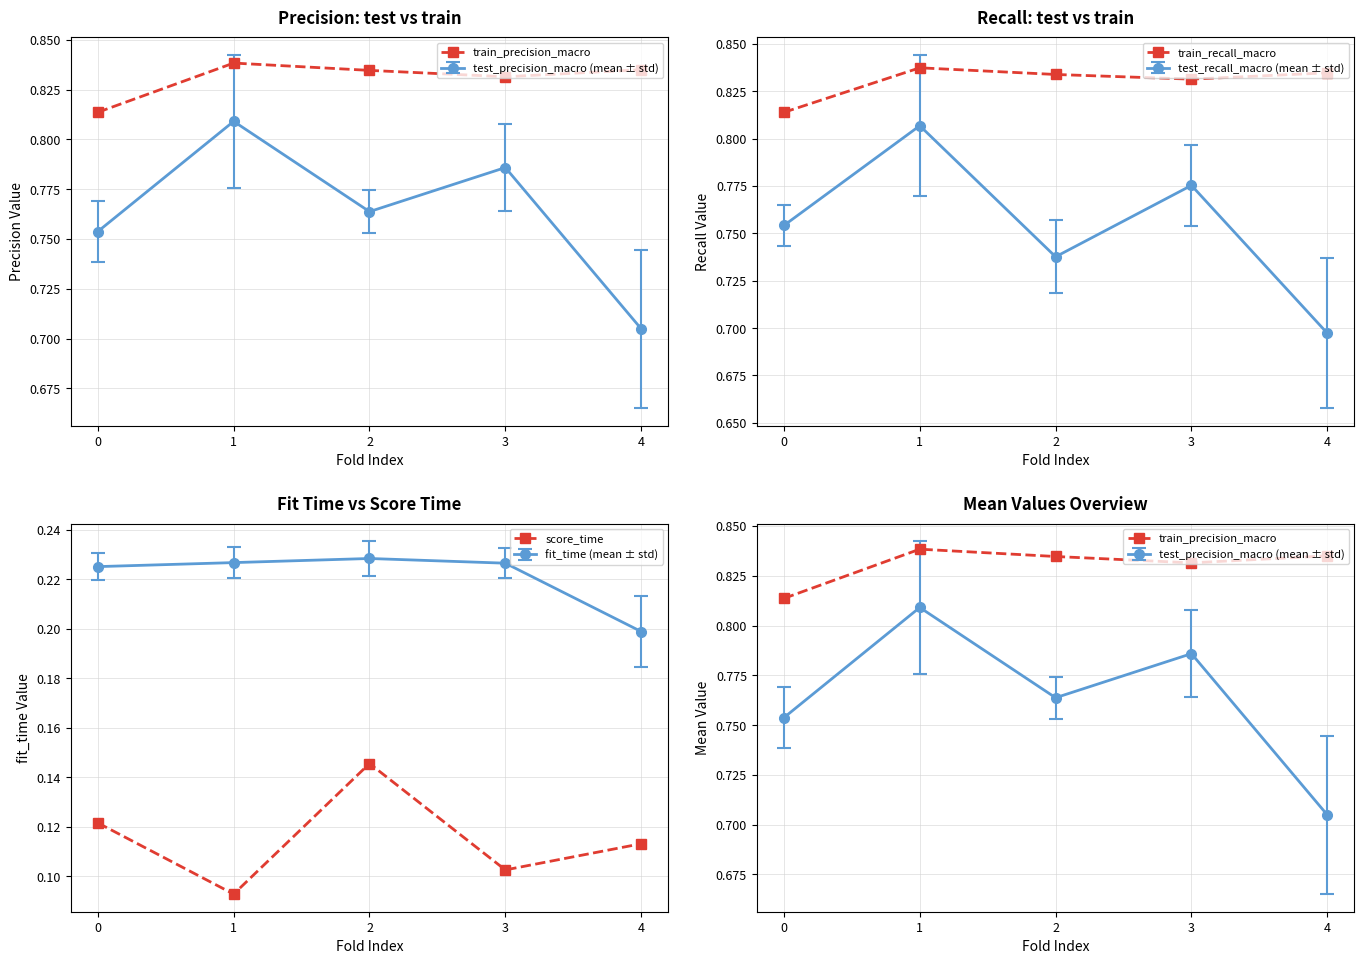

Reading left to right, transcribe all the data shown in this chart.

train_precision_macro: 0.8	0.8	0.8	0.8	0.8
train_recall_macro: 0.8	0.8	0.8	0.8	0.8
score_time: 0.1	0.1	0.1	0.1	0.1